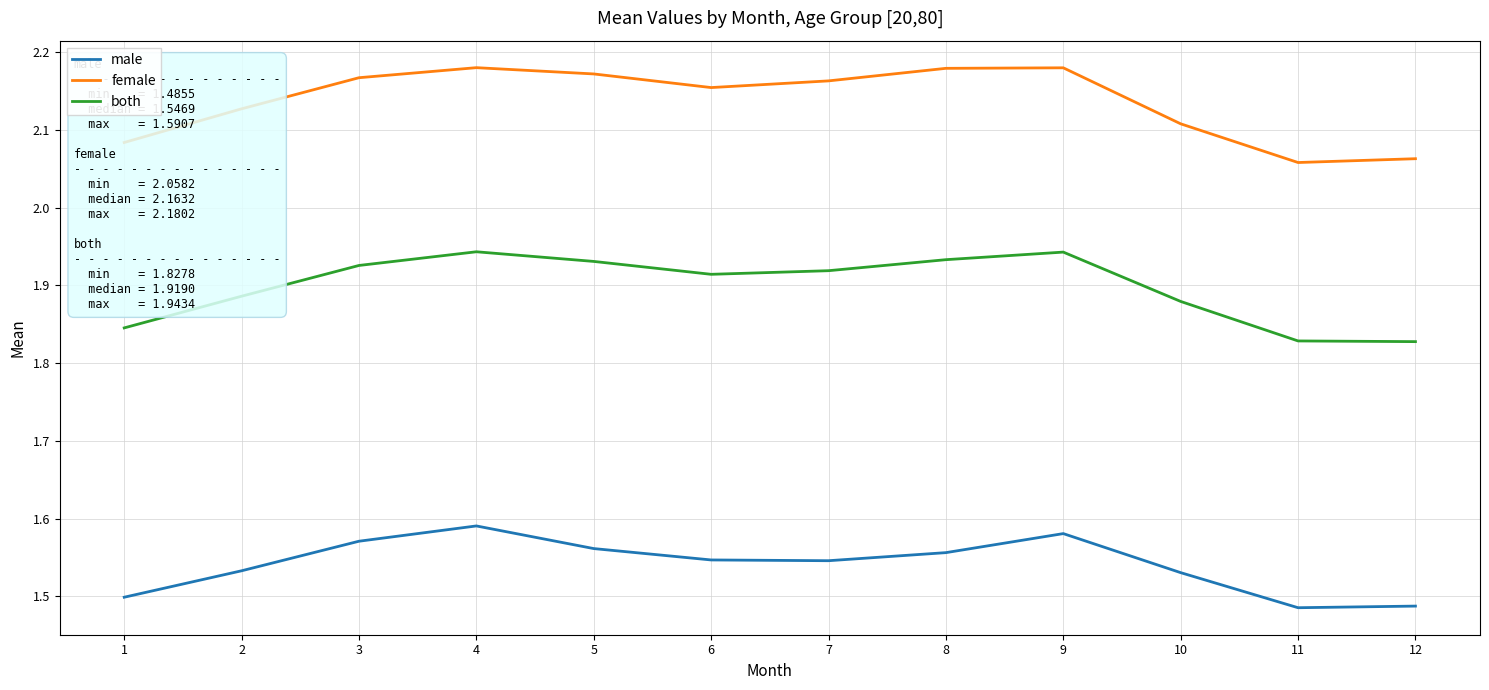

Which series has the largest range (max minus min)?

female